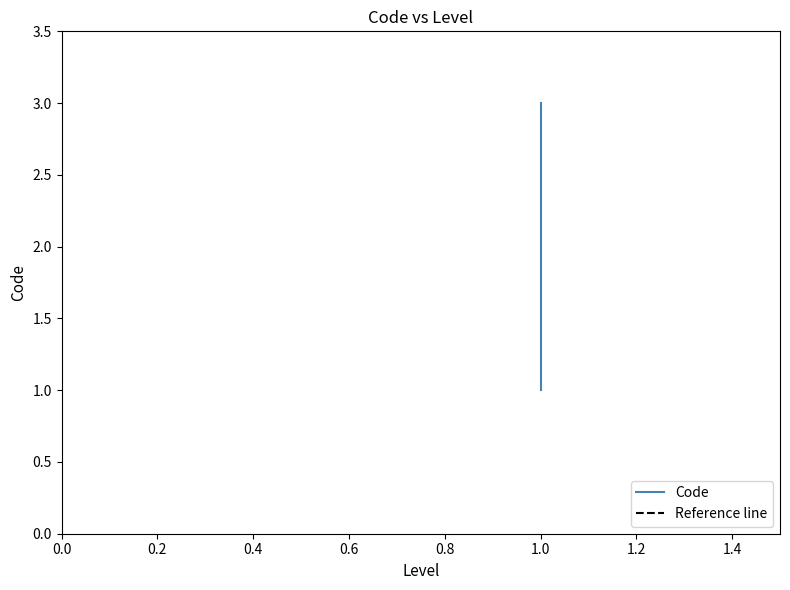

At which category does the chart reach its minimum across all series?

1